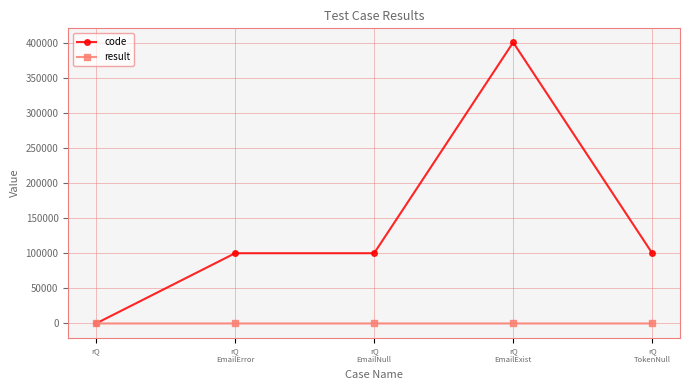

Rank the series by their average value, from highest to lowest.

code, result